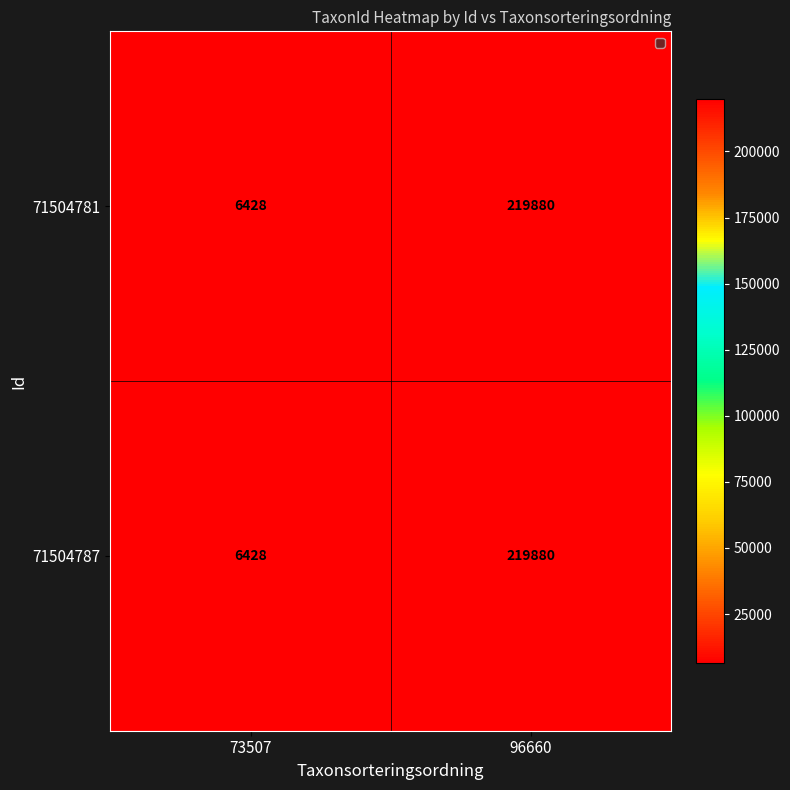

How many categories are shown in the chart?

2